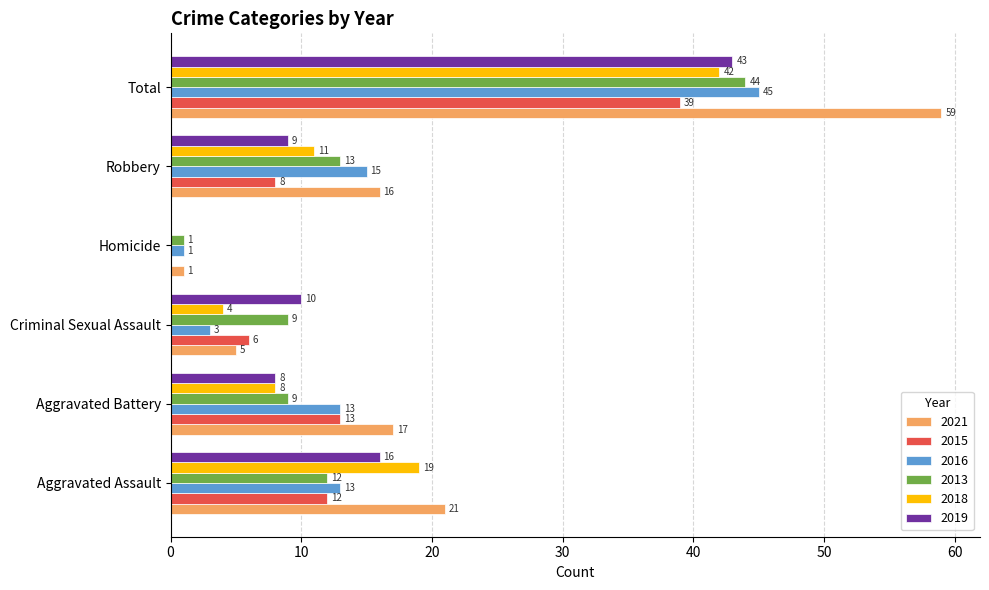

Which series has the largest total across all categories?

2021